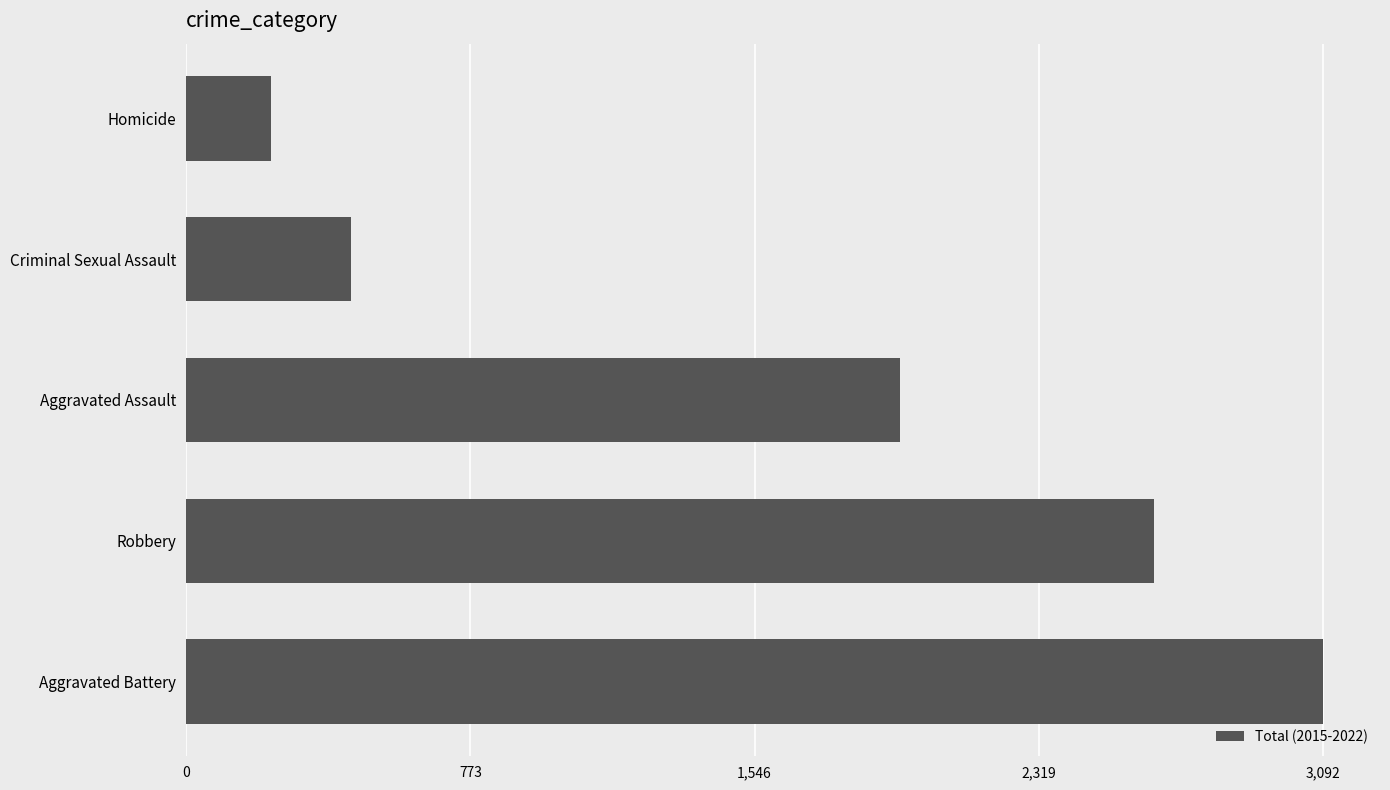

What is the greatest value displayed?

3092